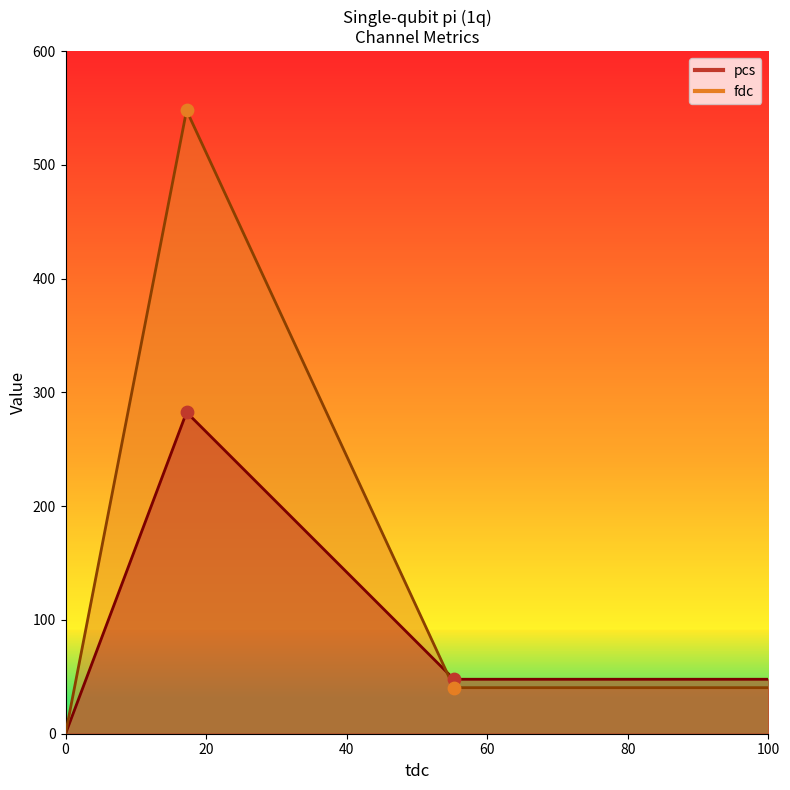

What are all the series names shown in the legend?

pcs, fdc